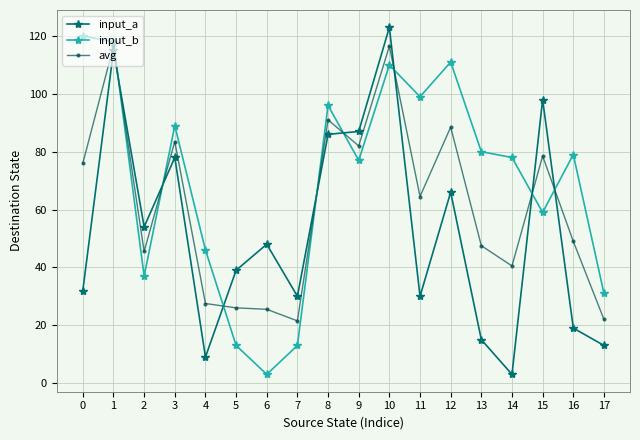

At which label is input_b closest to 61?

15